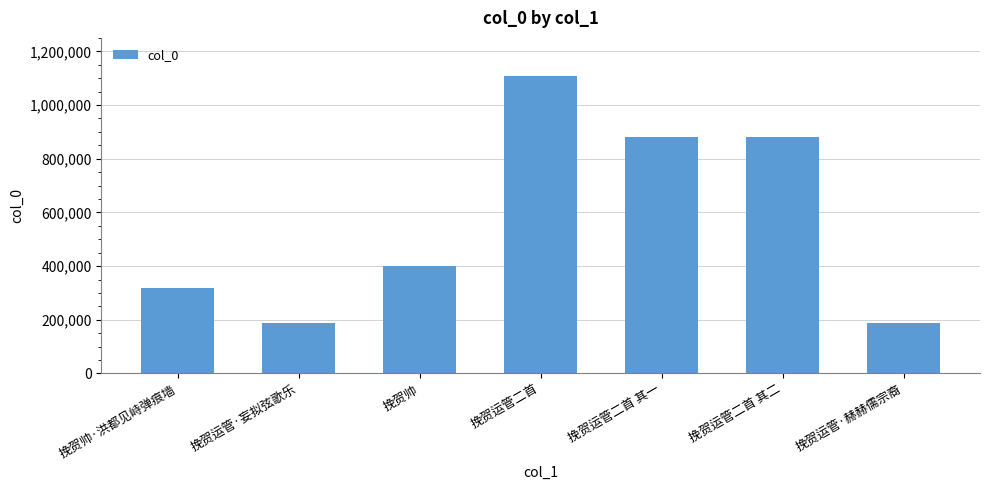

Is it true that the value at 挽贺运管·赫赫儒宗裔 is 115181?

False